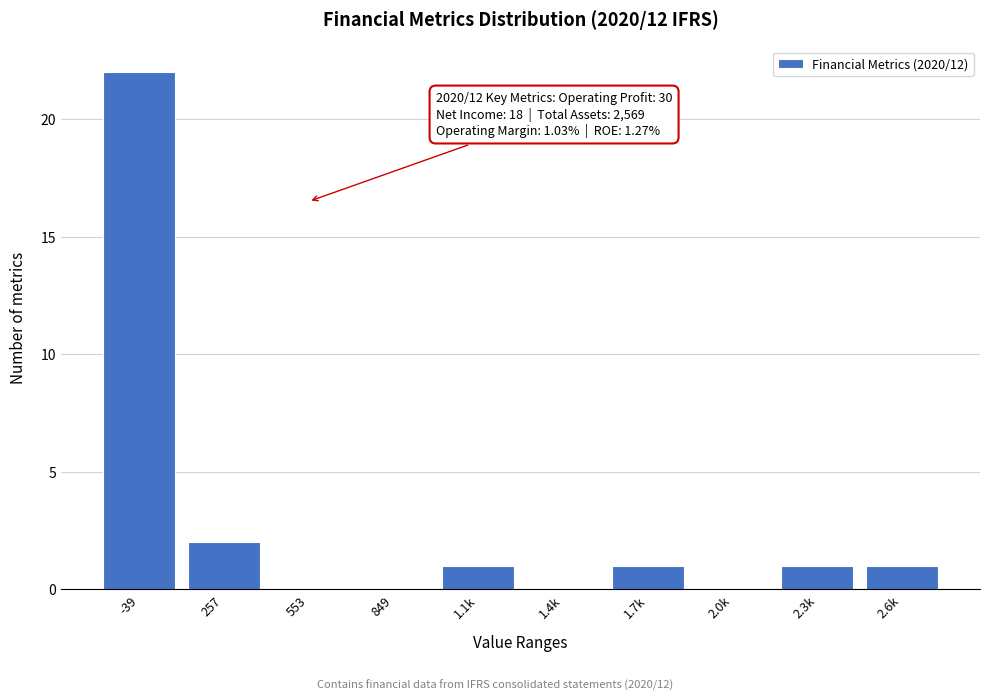

Reading left to right, list all the values displayed in this chart.

-39=22	257=2	553=0	849=0	1.1k=1	1.4k=0	1.7k=1	2.0k=0	2.3k=1	2.6k=1